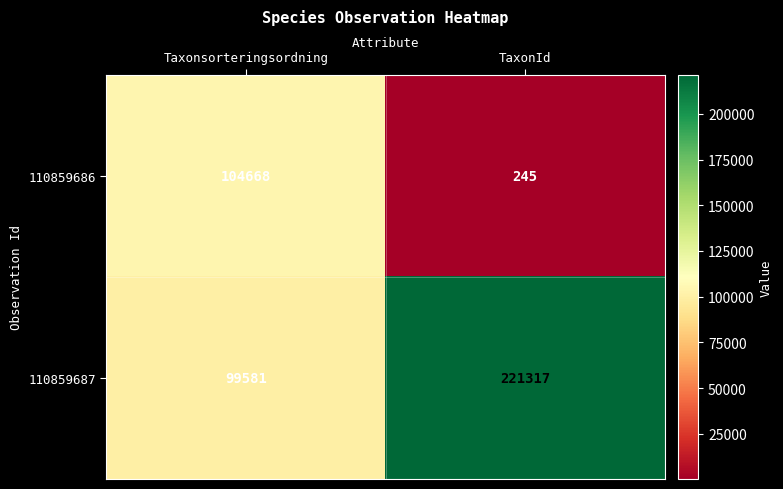

What is the sum of all 110859686 values?

104913